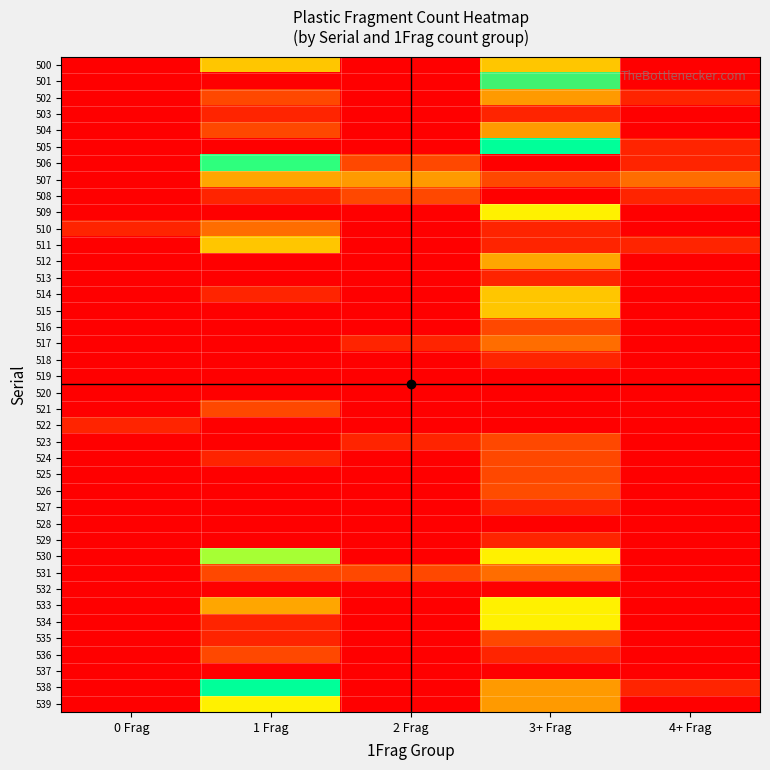

Count the number of data series in this chart.

40